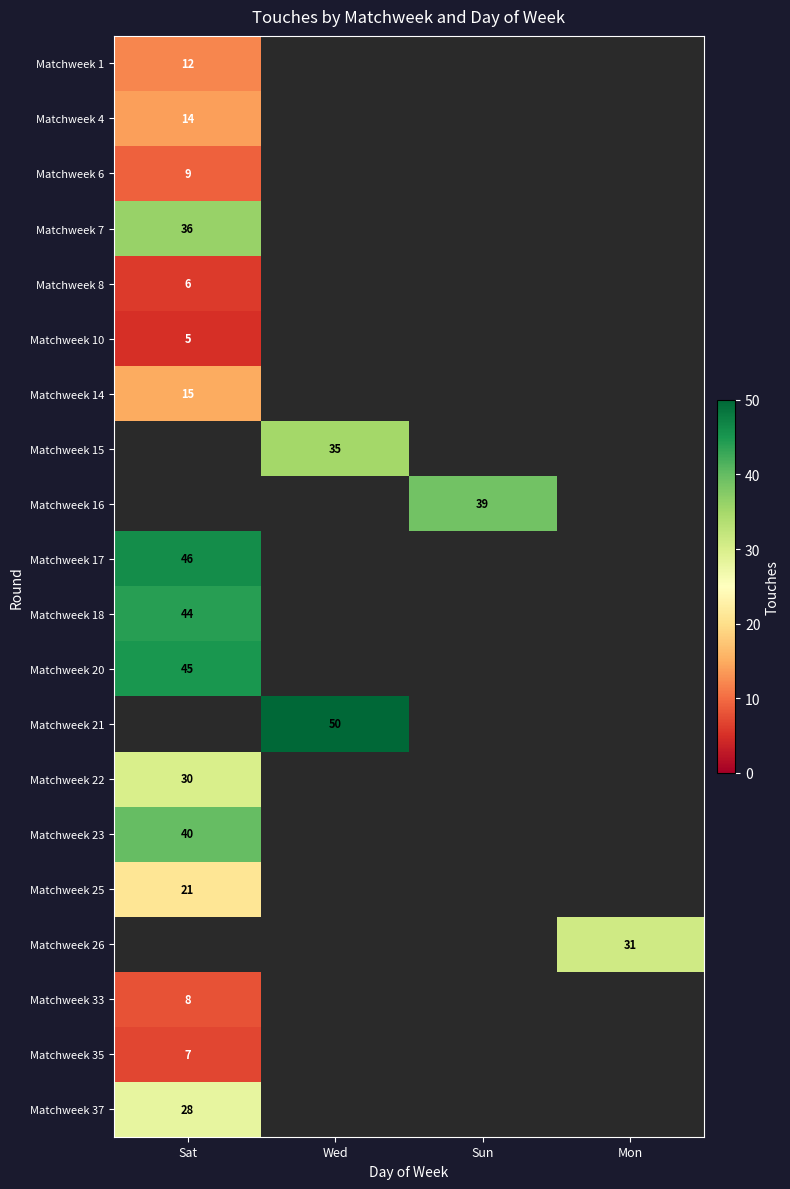

At how many categories does at least one series exceed 38?

3